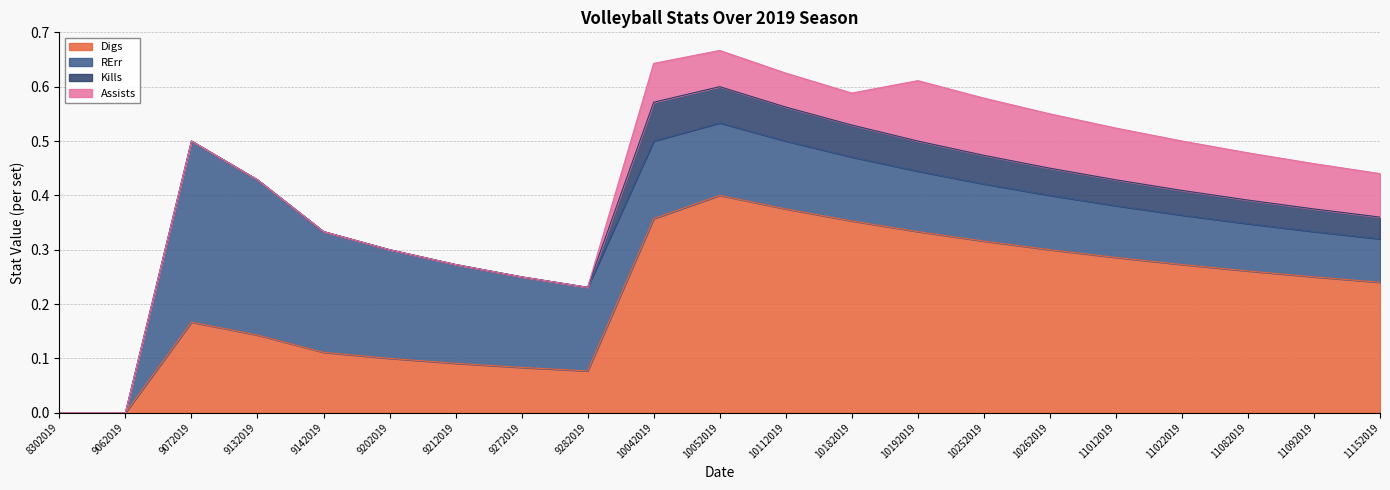

Does the chart have visible grid lines?

Yes